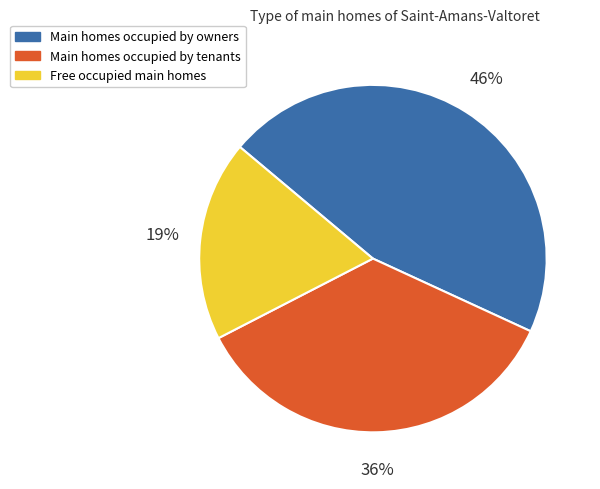

Does any single category account for the majority?

No